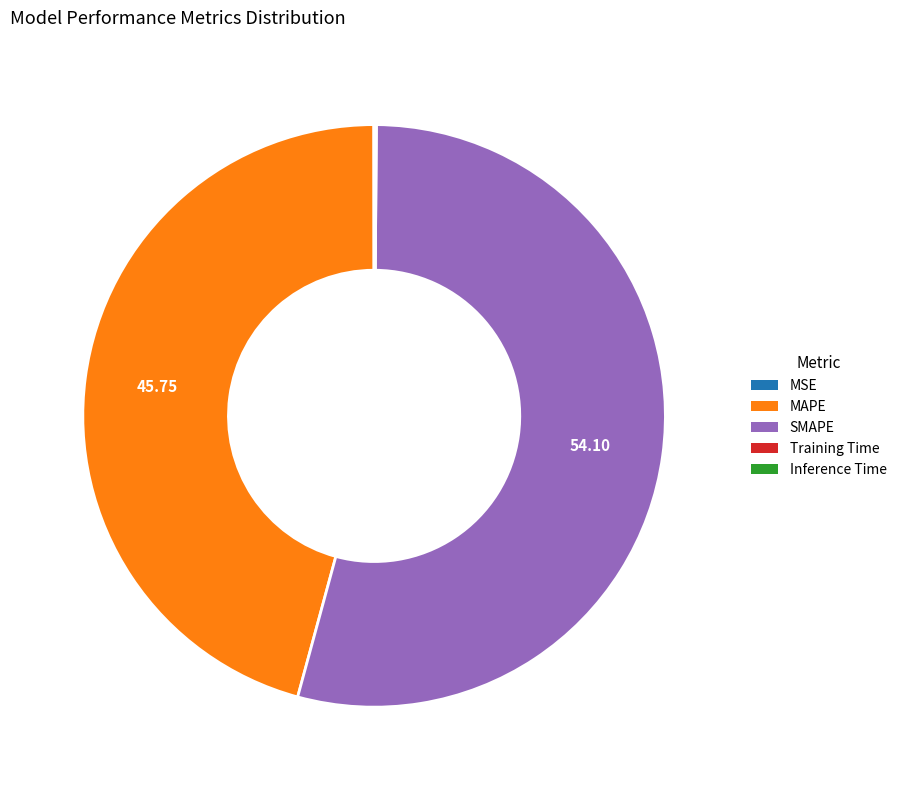

What is the majority slice?

SMAPE